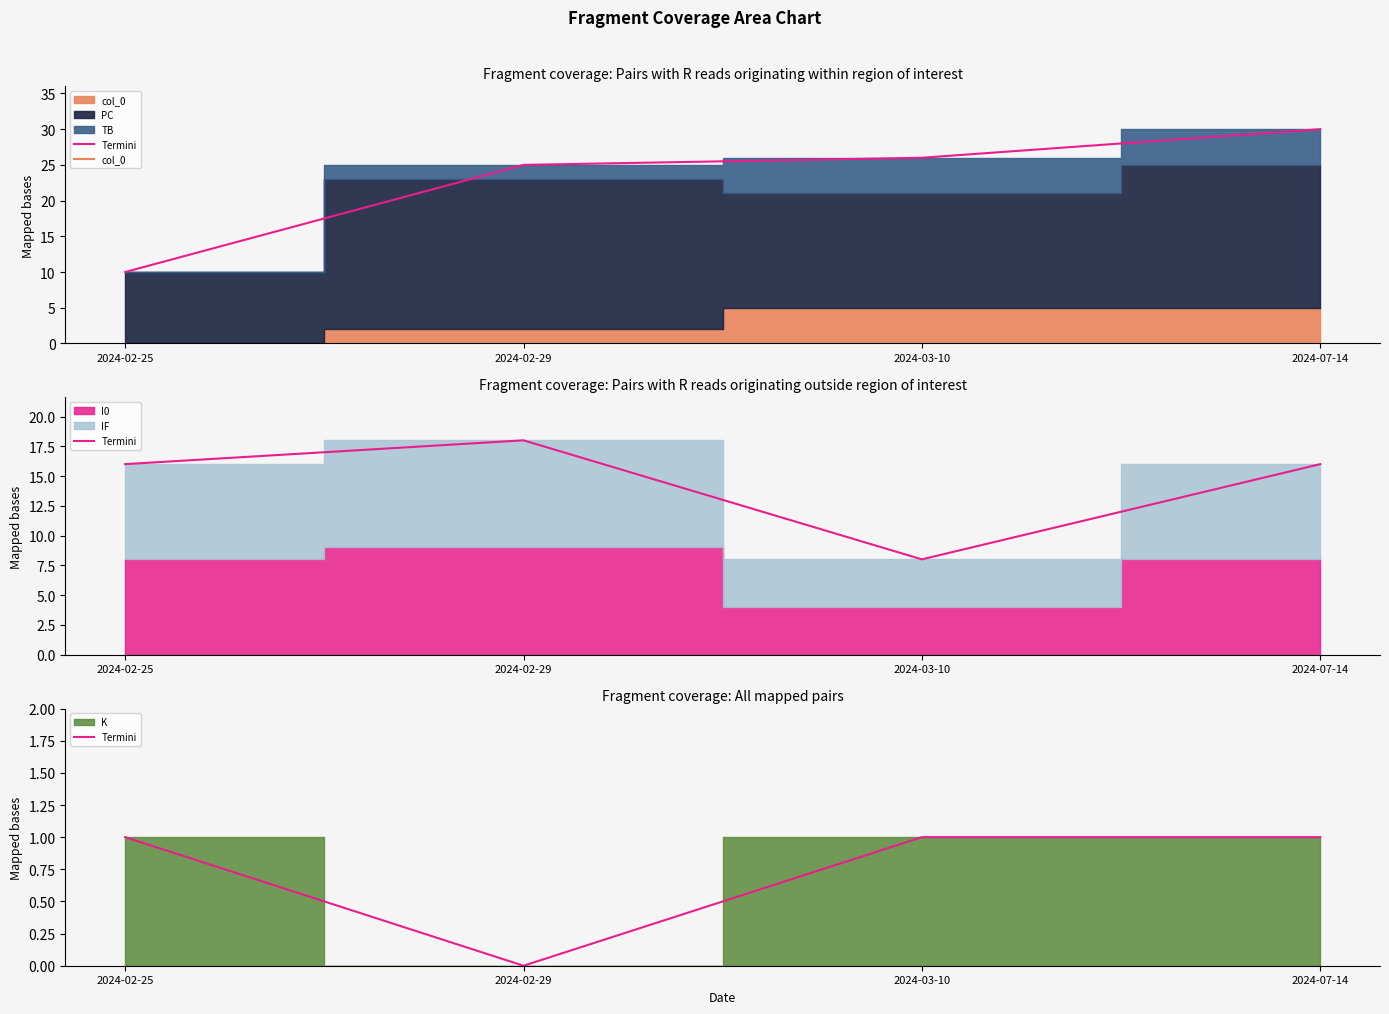

Approximately how many times larger is the value at 2024-03-10 compared to 2024-02-25?

1.0